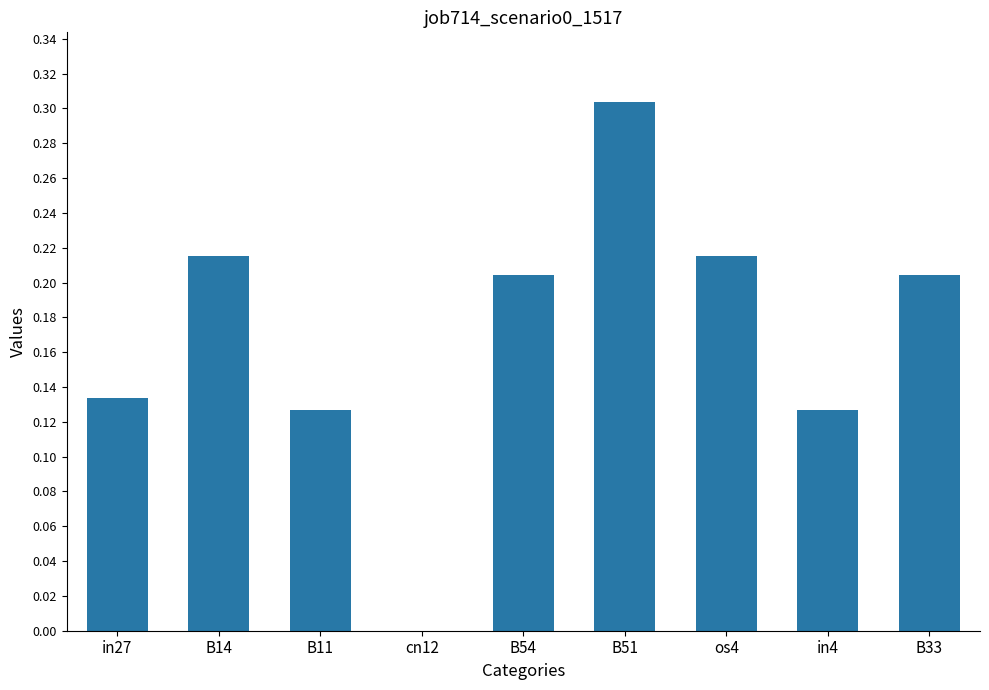

What is the sum of all values?

1.5